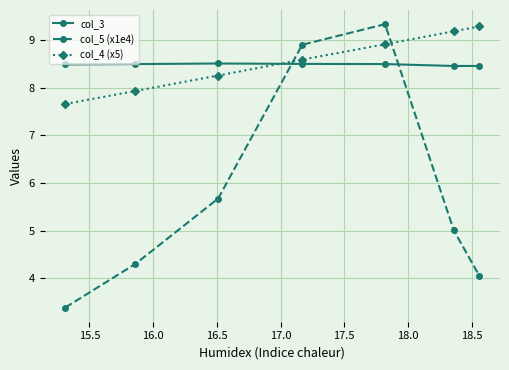

What is the value of the col_5 (x1e4) point at the 2nd from the left?

4.3